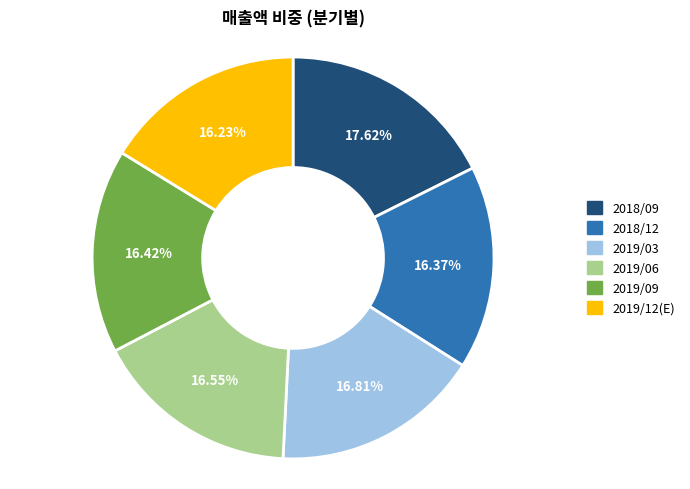

What is the ratio of the value at 2019/12(E) to the value at 2019/09?

1.0